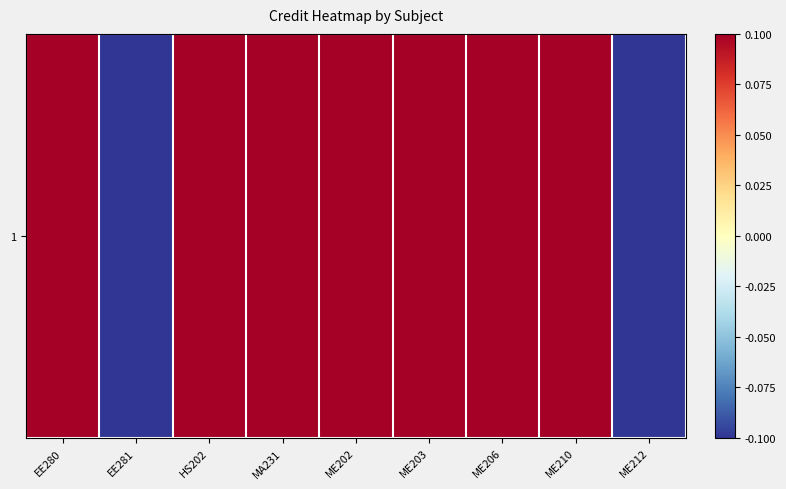

Which has a higher value, HS202 or ME210?

HS202